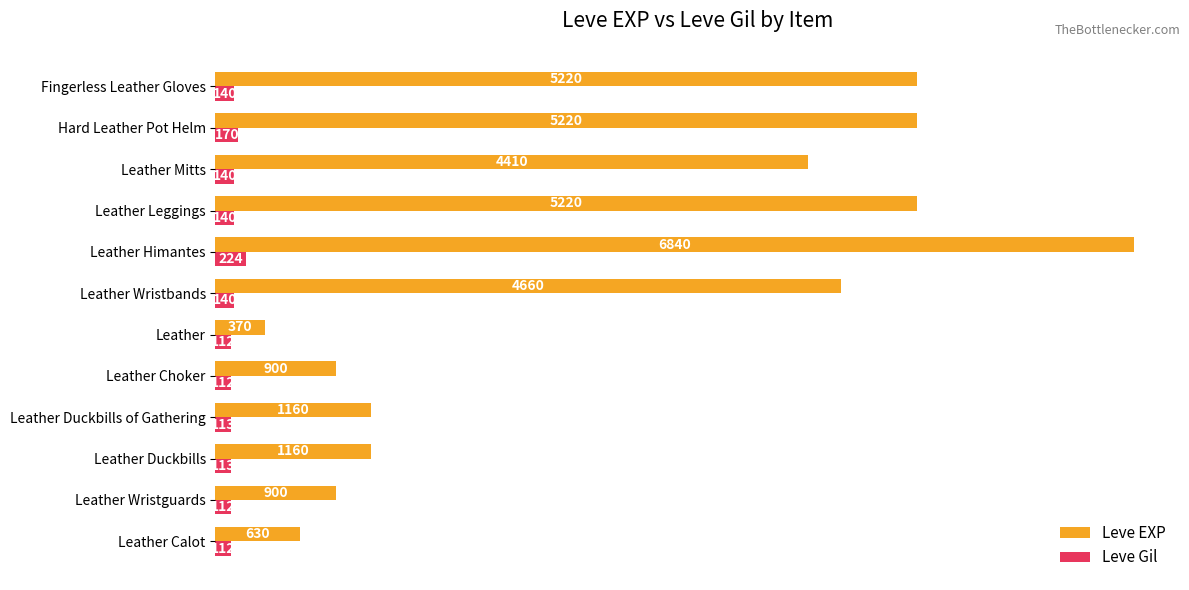

List the series in order of their peak value, highest first.

Leve EXP, Leve Gil